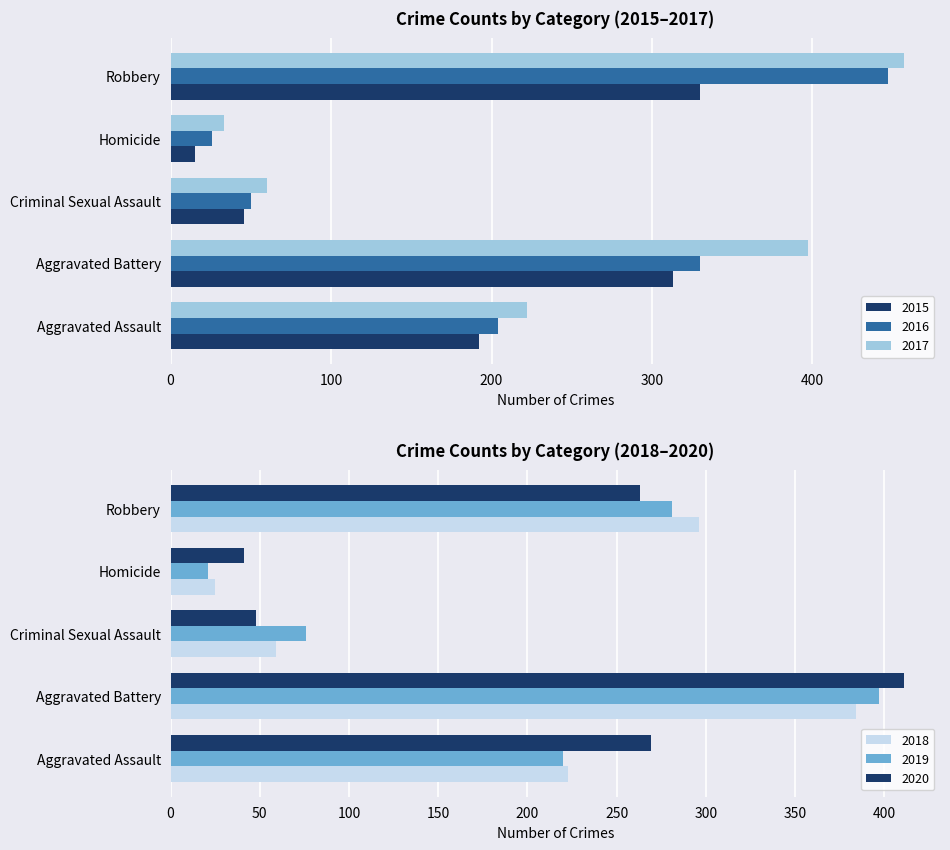

What position from the right is Aggravated Battery?

4